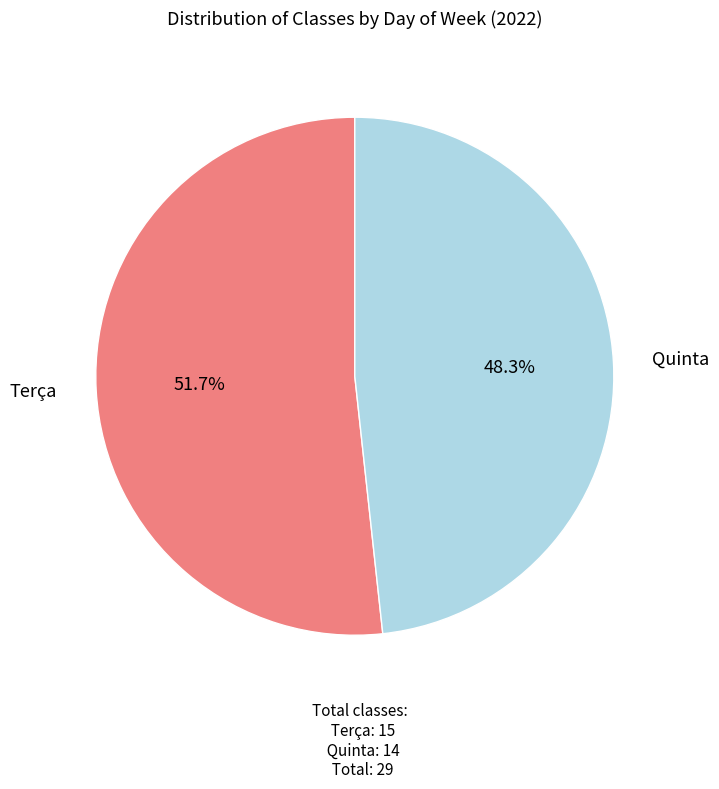

Is there any slice that represents more than half of the pie?

Yes